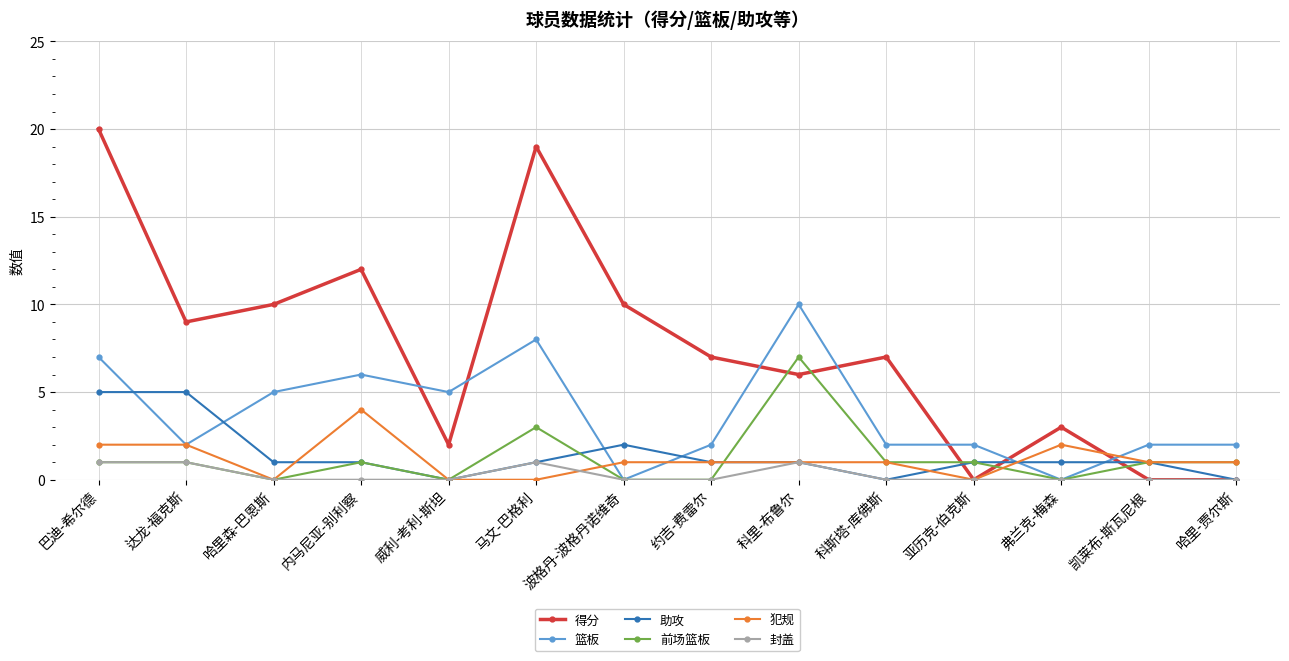

The 犯规 series shows 4 at 内马尼亚-别利察. True or false?

True